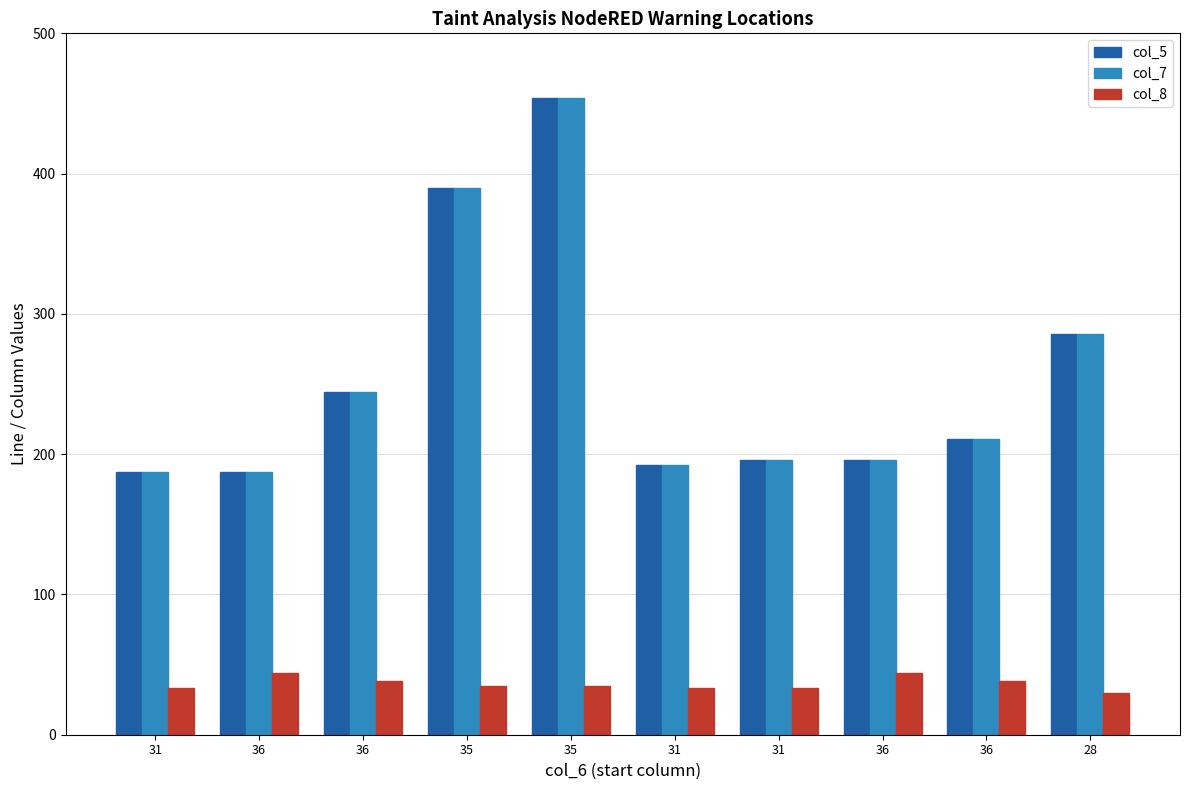

What are all the series names shown in the legend?

col_5, col_7, col_8